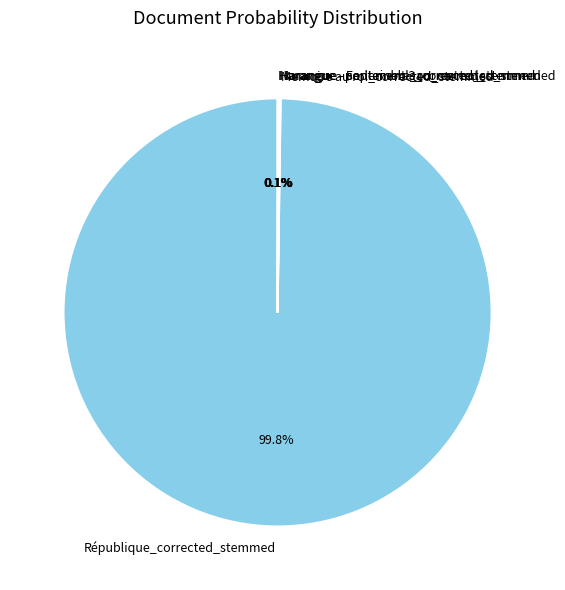

Which category accounts for the majority?

République_corrected_stemmed